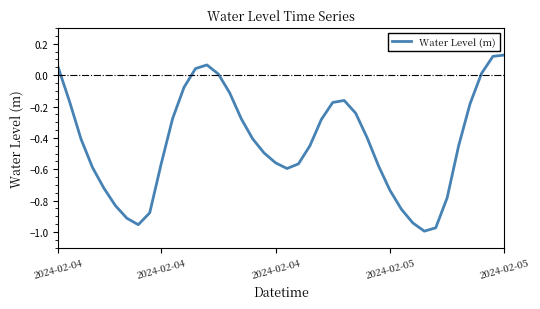

What is the difference between the maximum and minimum values?

1.1